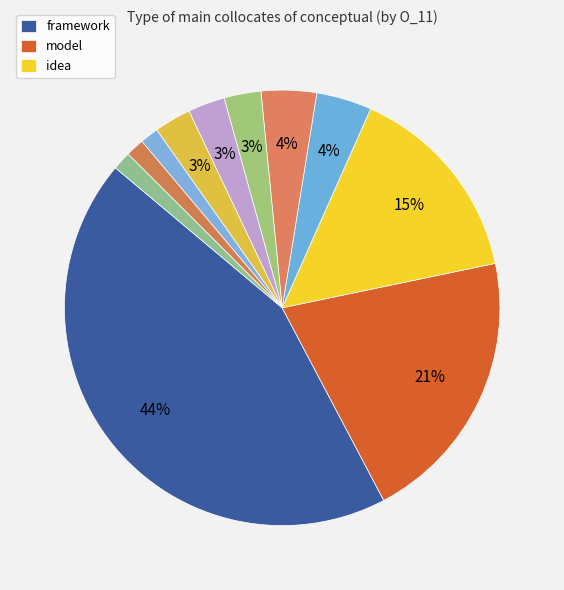

What is the largest slice in the pie chart?

framework